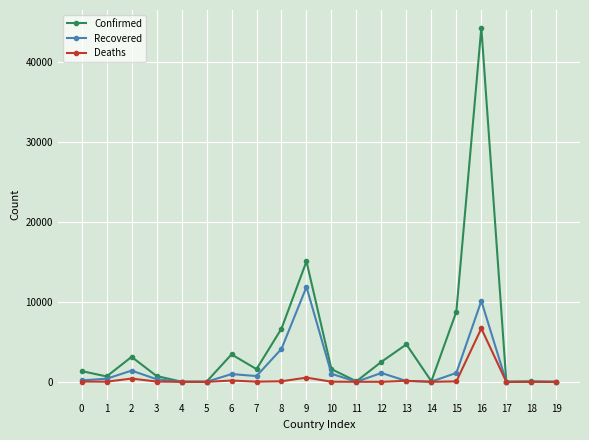

What is the maximum value shown in the chart?

44293